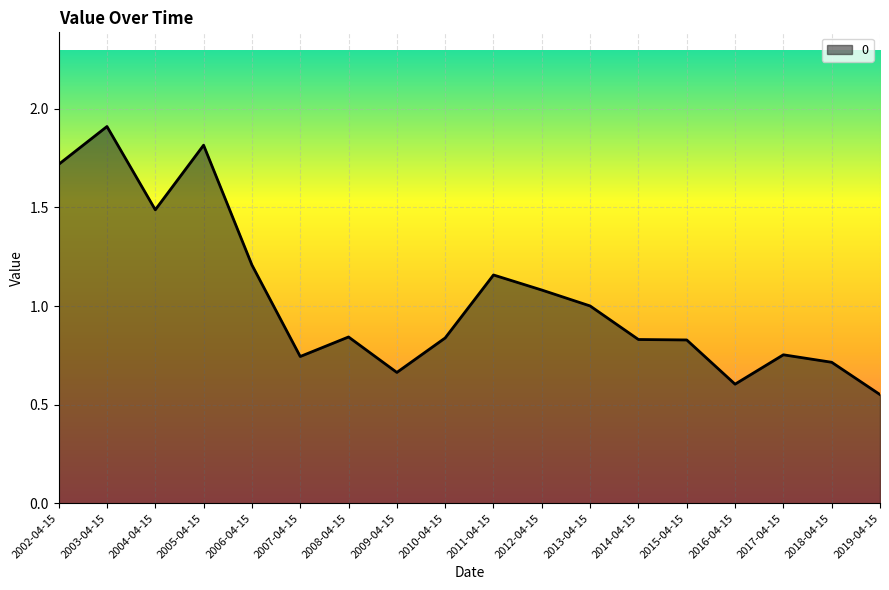

The chart shows a value of 0.1 at 2019-04-15. True or false?

False